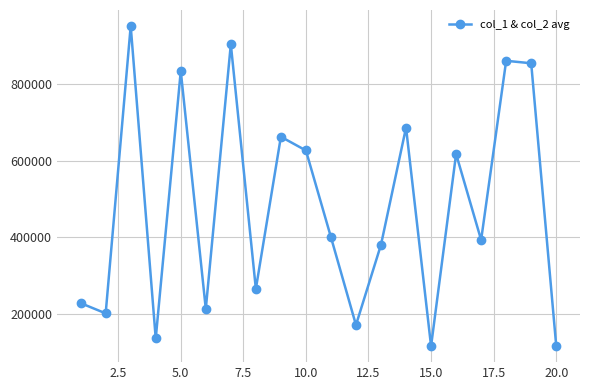

What is the difference between the maximum and second lowest values?

833230.0